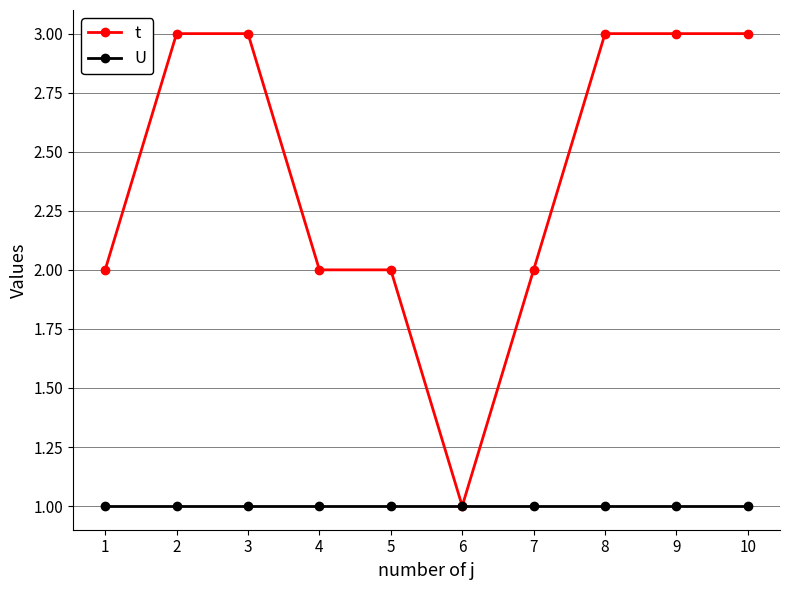

True or false: U has a value of 1 at 10.

True